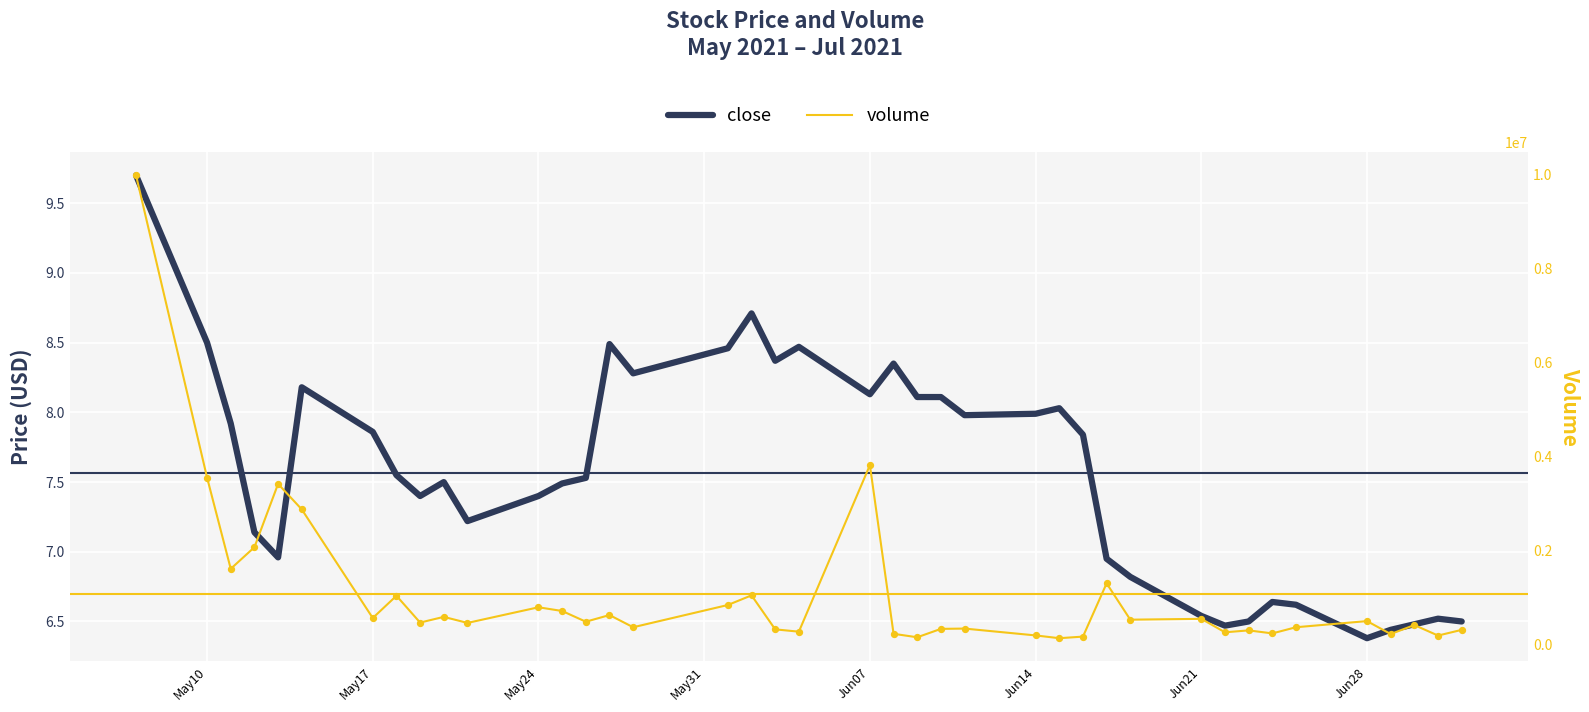

Is the value of volume at 33 greater than the value of close at 27?

Yes